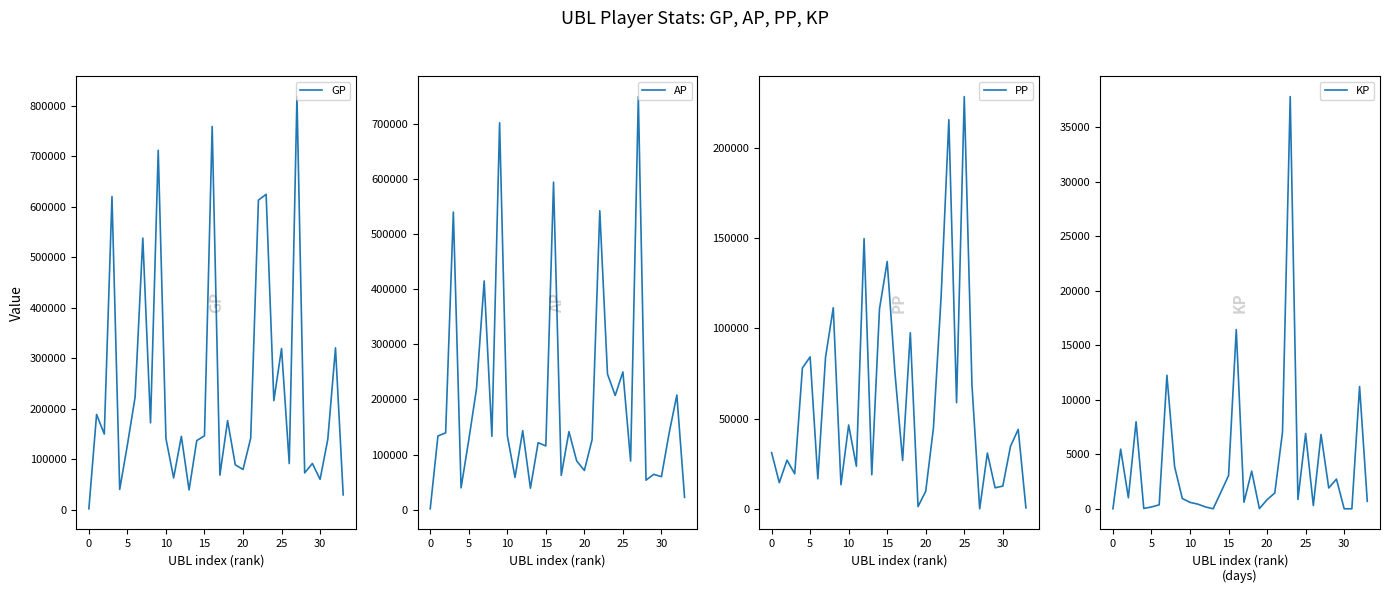

How many lines are shown in the chart?

4